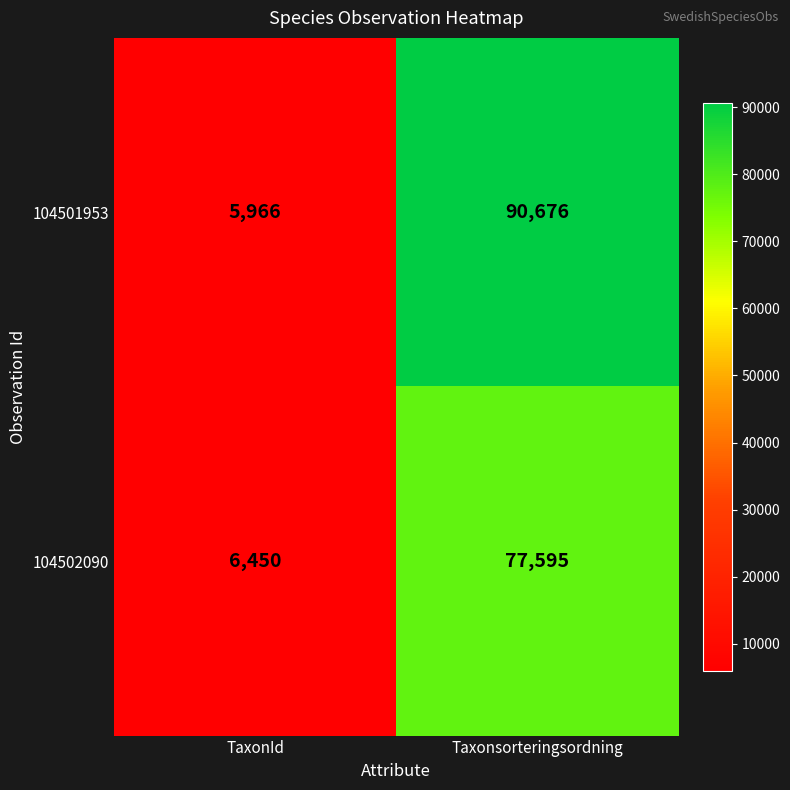

True or false: 104501953 has a value of 46997 at Taxonsorteringsordning.

False